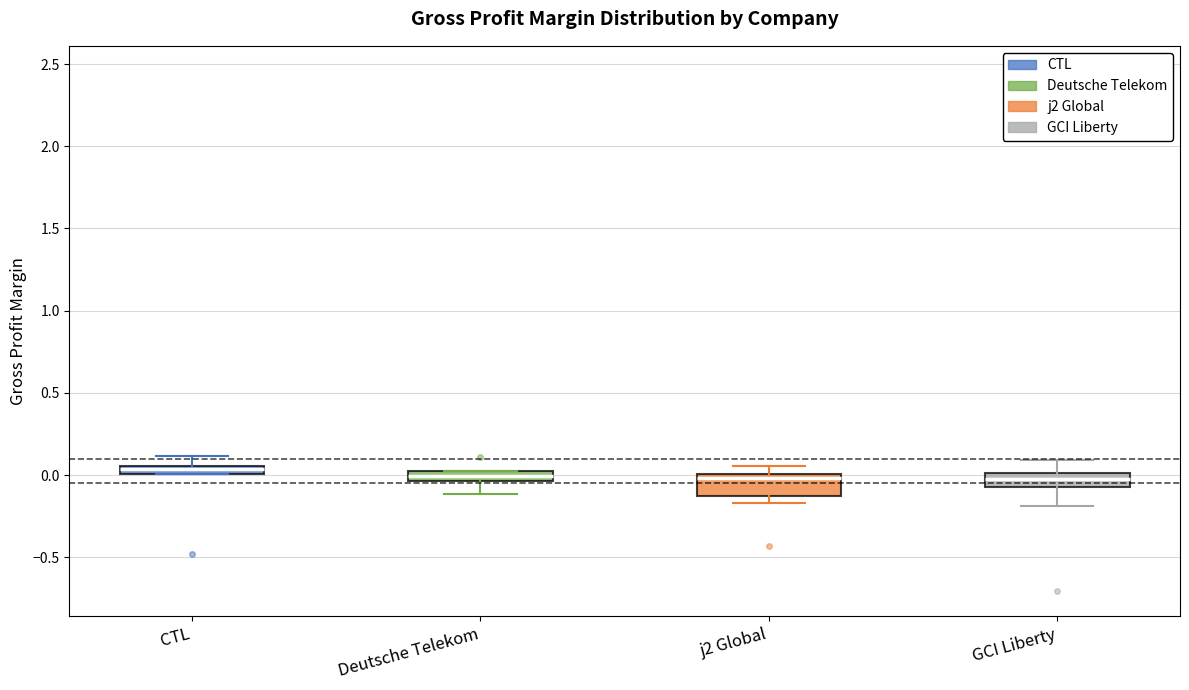

Where is the lower edge of the box for CTL on the y-axis? The values are not printed on the chart, so give them approximately, as read against the axis.

0.00